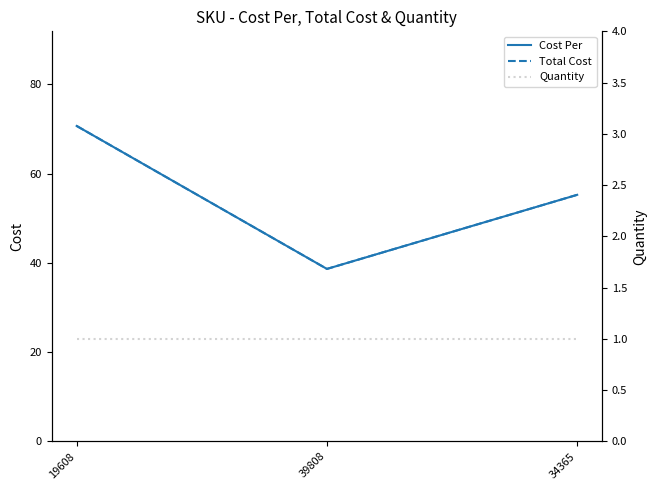

True or false: Quantity has a value of 1.0 at 34365.

True